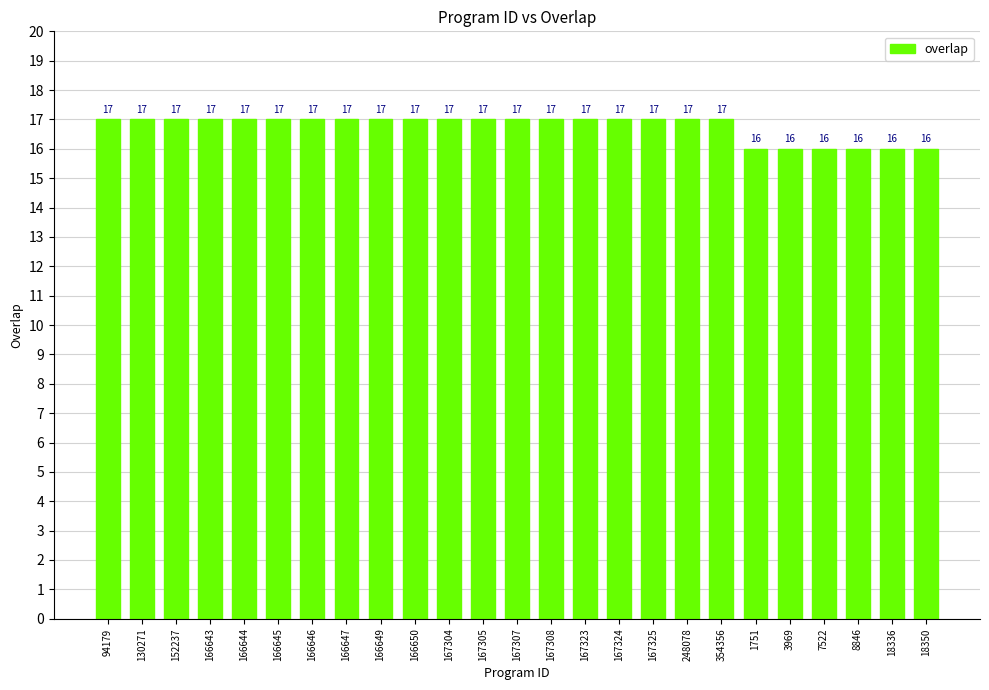

What is the label of the 20th bar from the left?

1751